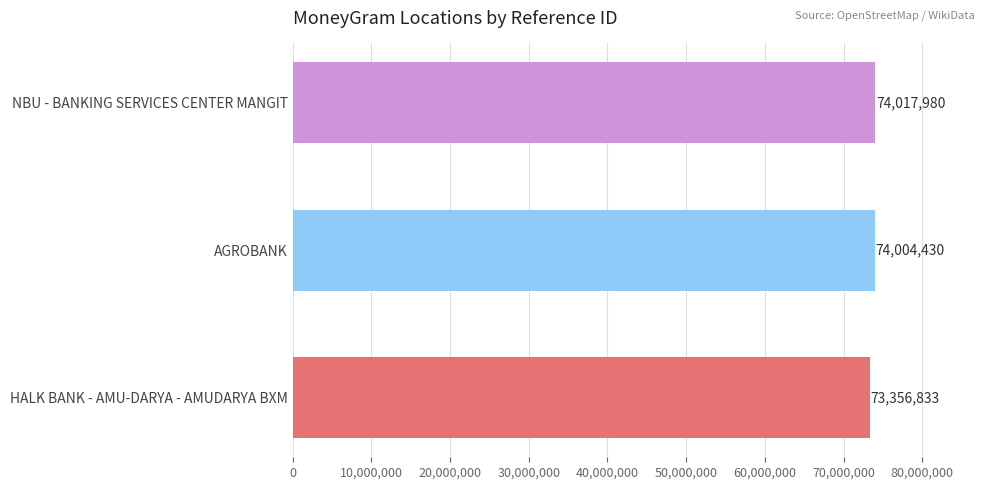

Between HALK BANK - AMU-DARYA - AMUDARYA BXM and AGROBANK, which is larger?

AGROBANK